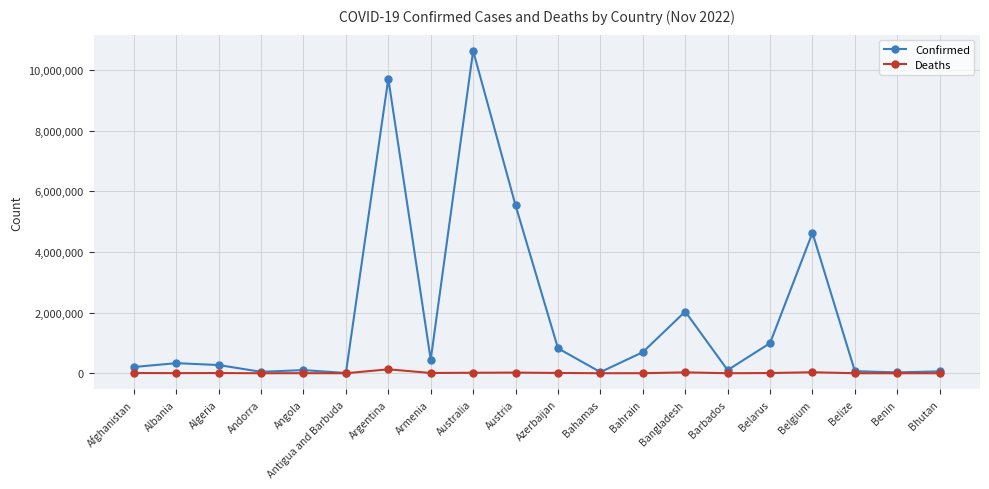

Where is Confirmed nearest to the value 5326137?

Austria